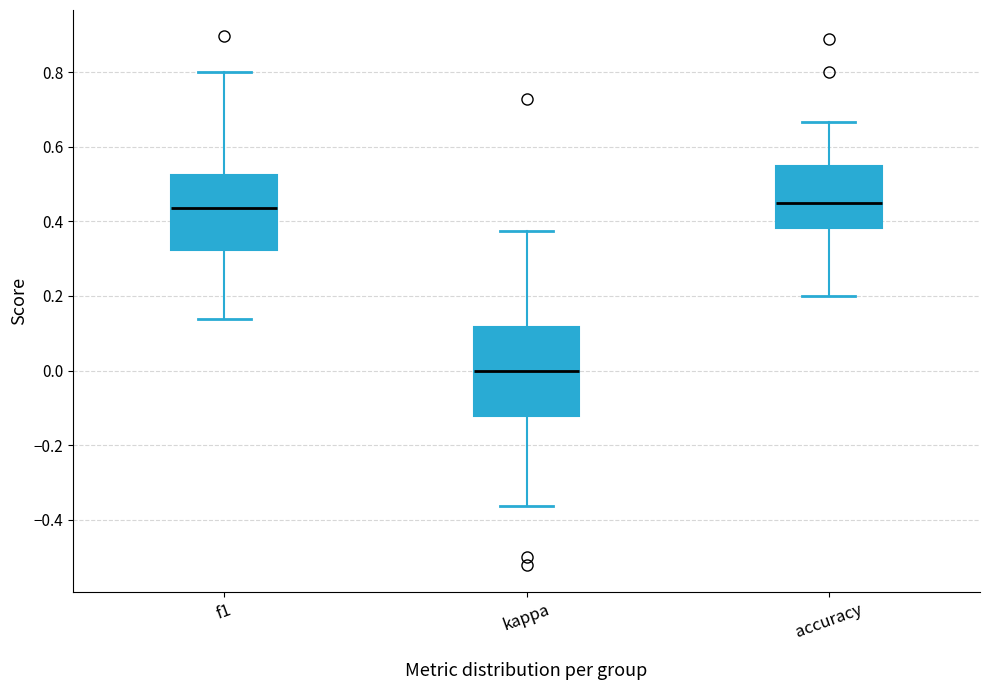

Comparing the boxes themselves (not the whiskers), which one is the tallest?

kappa